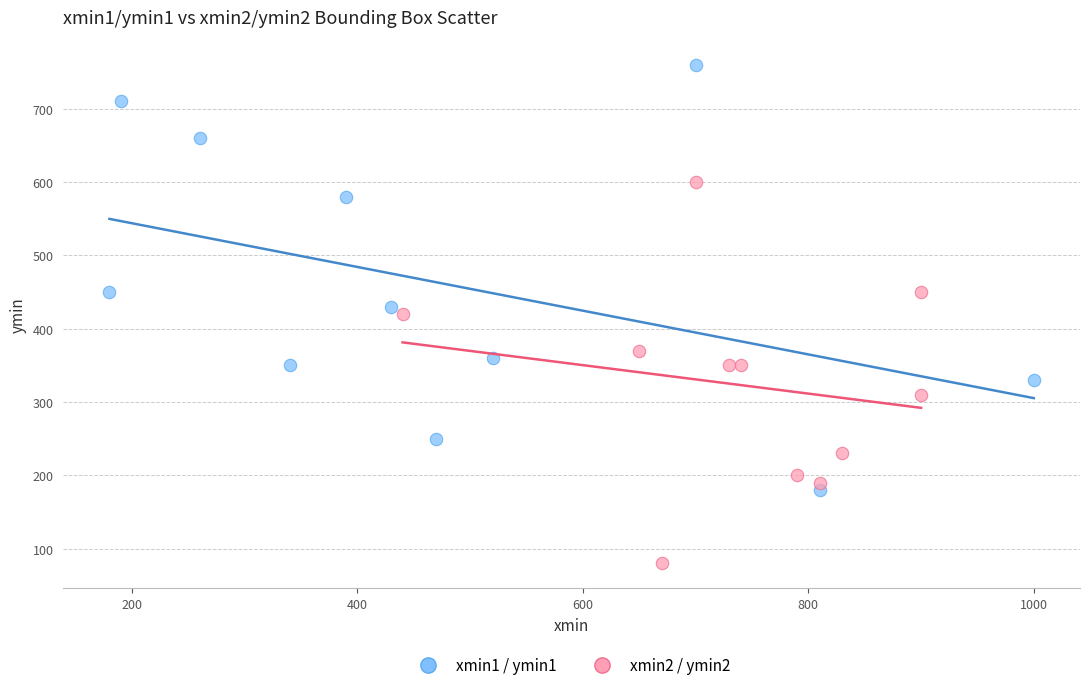

Which series has the largest Y range (max minus min)?

xmin1 / ymin1